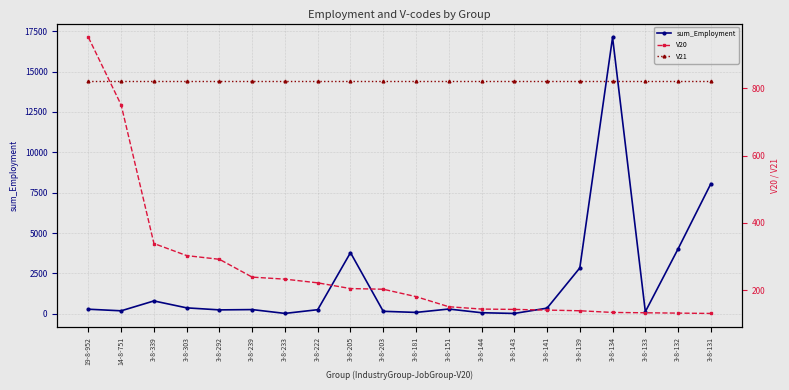

Which category has the highest value in the V20 series?

19-8-952